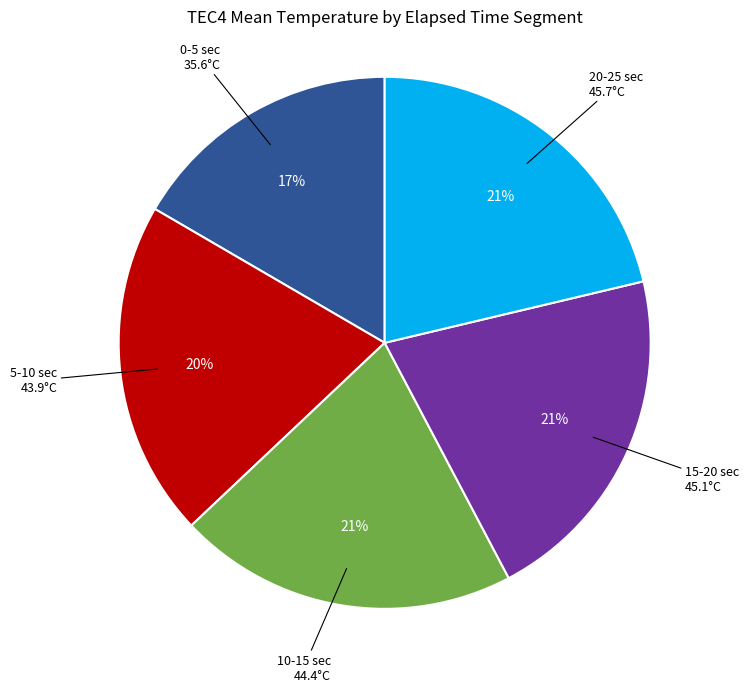

Do 20-25 sec and 0-5 sec together represent more than half of the pie?

No